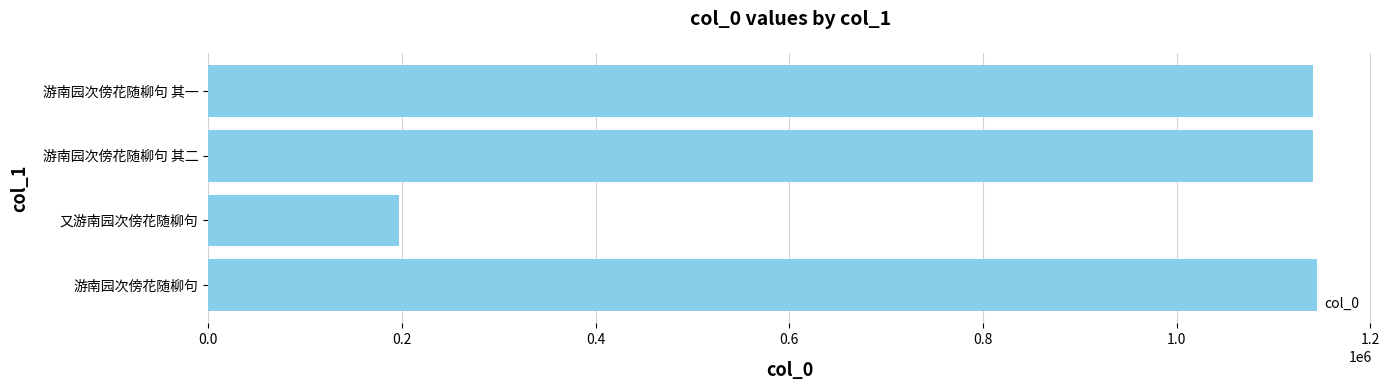

True or false: the data shows 1141138 at 游南园次傍花随柳句 其一.

True